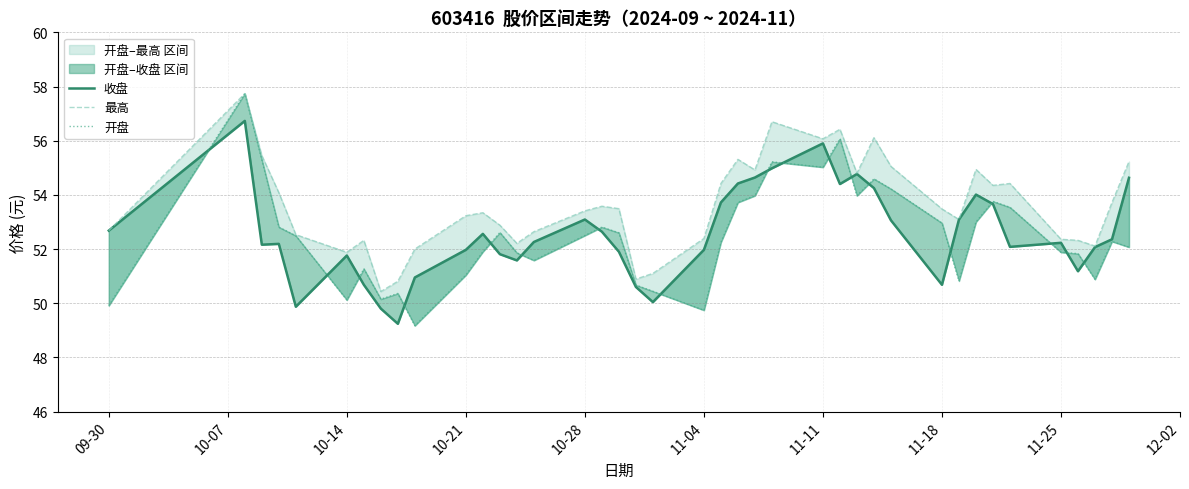

What is the greatest value displayed?

57.7